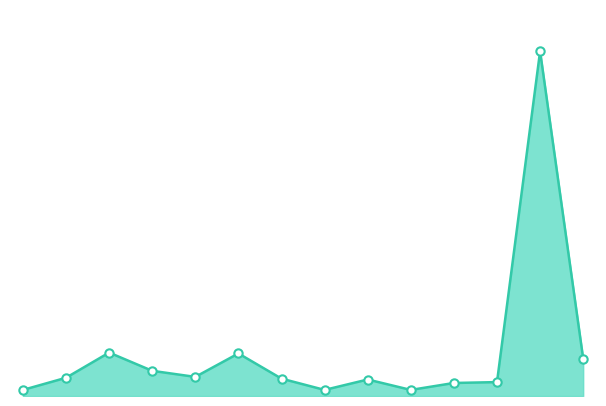

How many lines are shown in the chart?

1